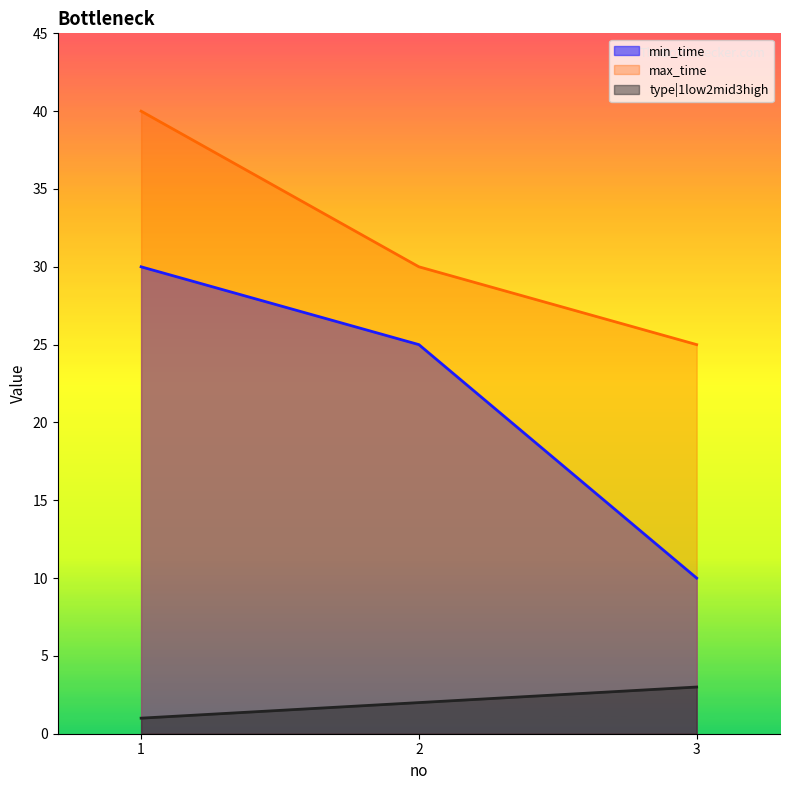

Where is type|1low2mid3high nearest to the value 2?

2